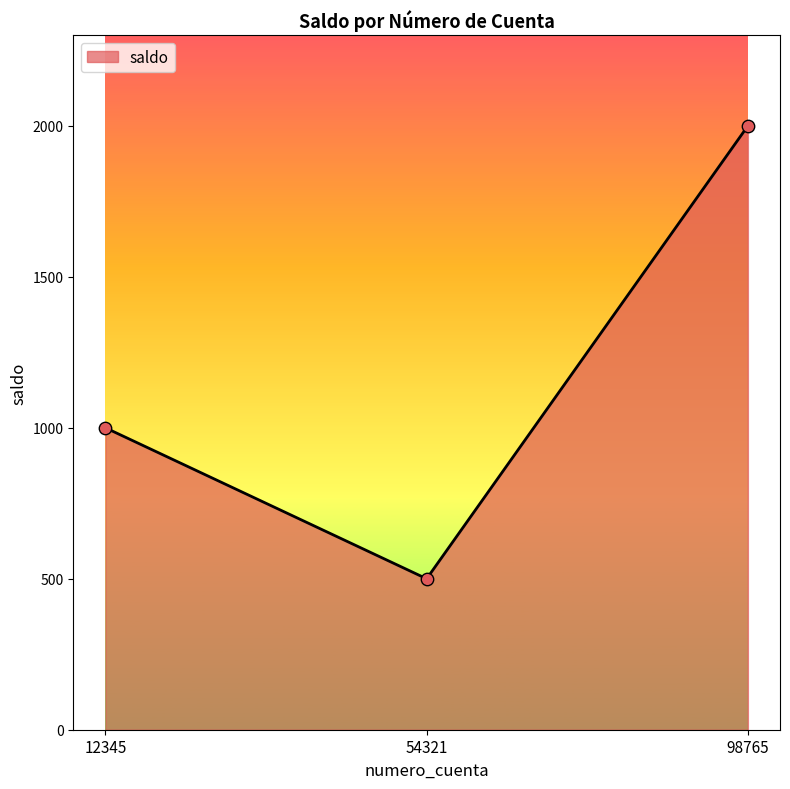

Which has a higher value, 54321 or 98765?

98765